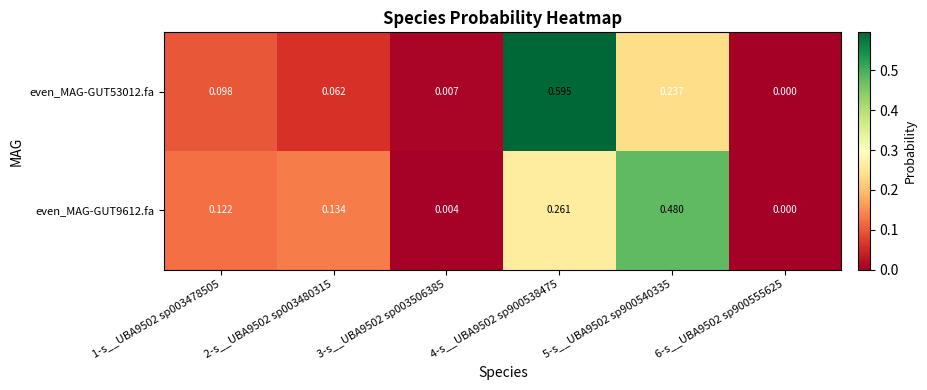

What is the total value across all series at 4-s__UBA9502 sp900538475?

0.9